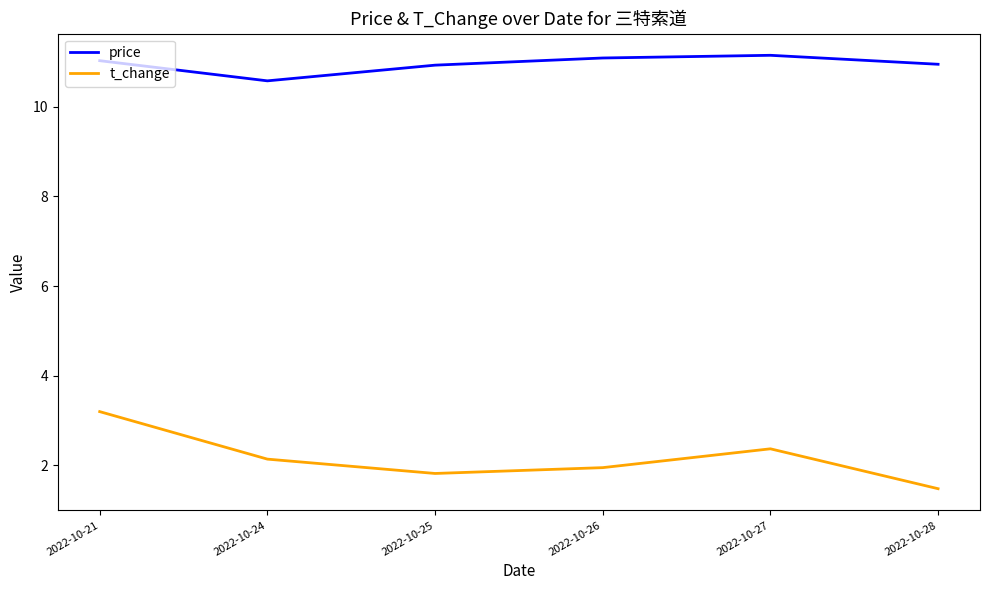

The value of t_change at 2022-10-28 is 1.5. True or false?

True